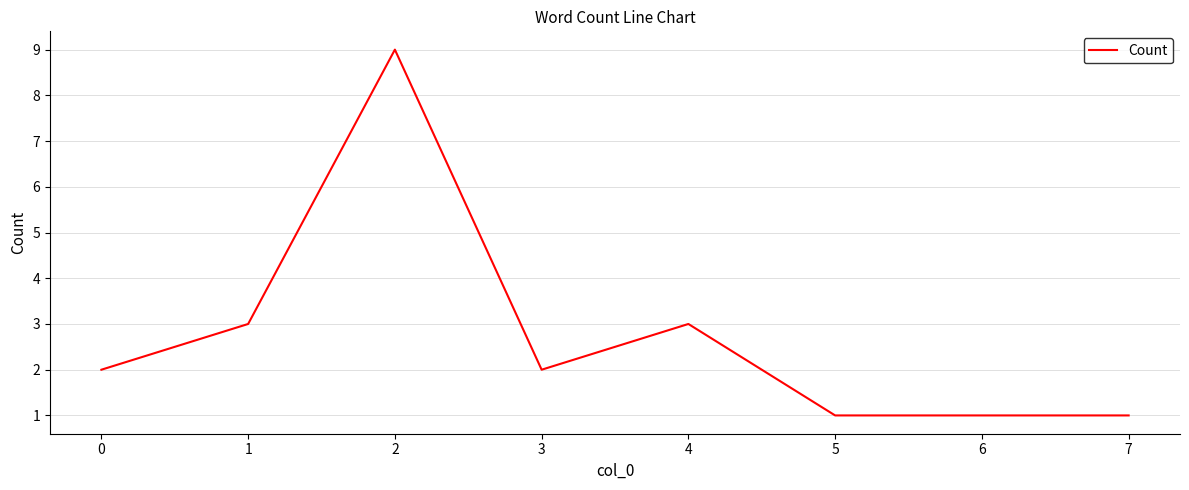

The chart shows a value of 1 at 6. True or false?

True